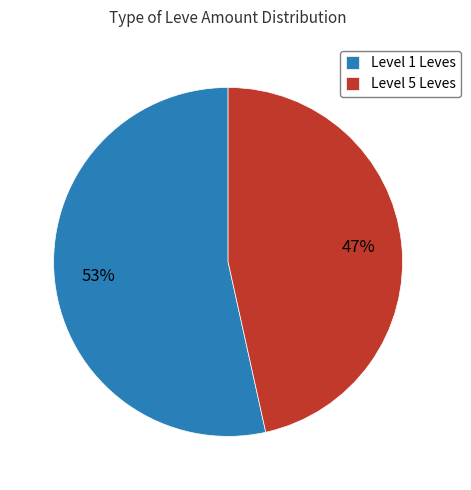

To the nearest percent, what is the combined percentage of Level 5 Leves and Level 1 Leves?

100%